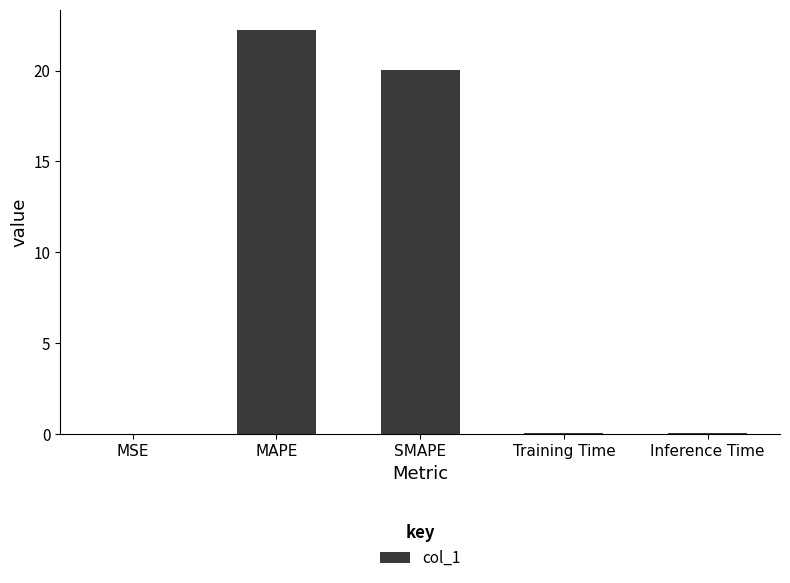

True or false: the data shows 20.0 at SMAPE.

True